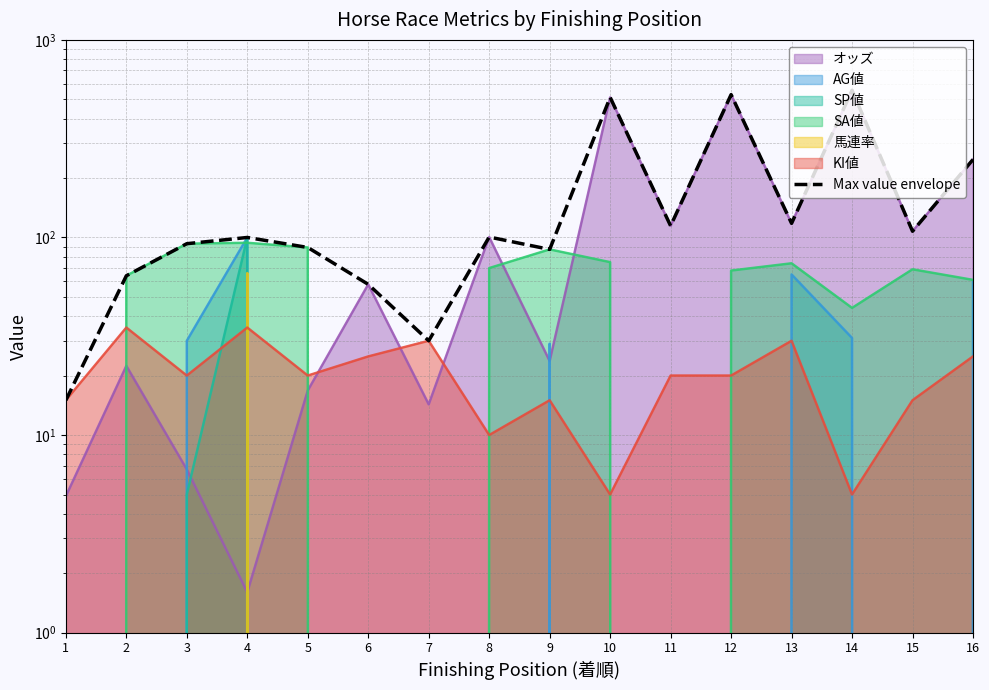

Reading left to right, extract all data points from this chart.

15.0	64.0	93.0	100.0	89.0	57.9	30.0	100.5	87.0	511.7	114.5	528.3	117.9	555.9	107.5	248.0